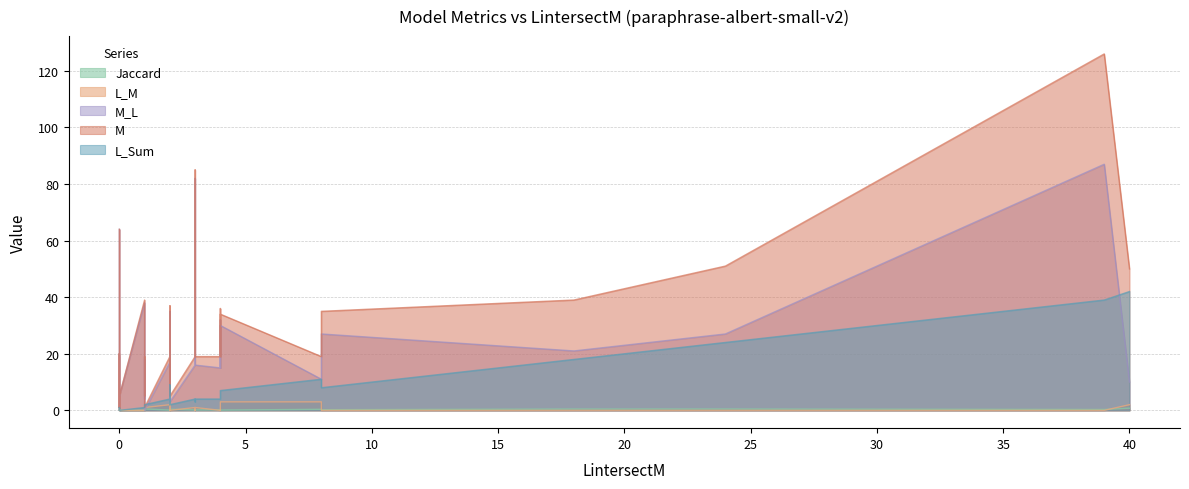

What is the sum of all L_M values?

25.0